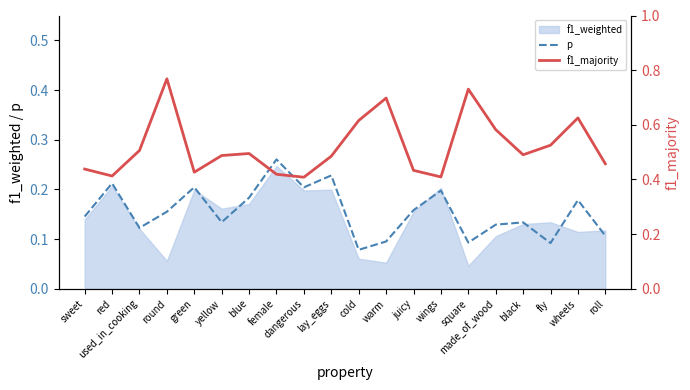

Between square and roll, which series saw the biggest shift?

f1_majority